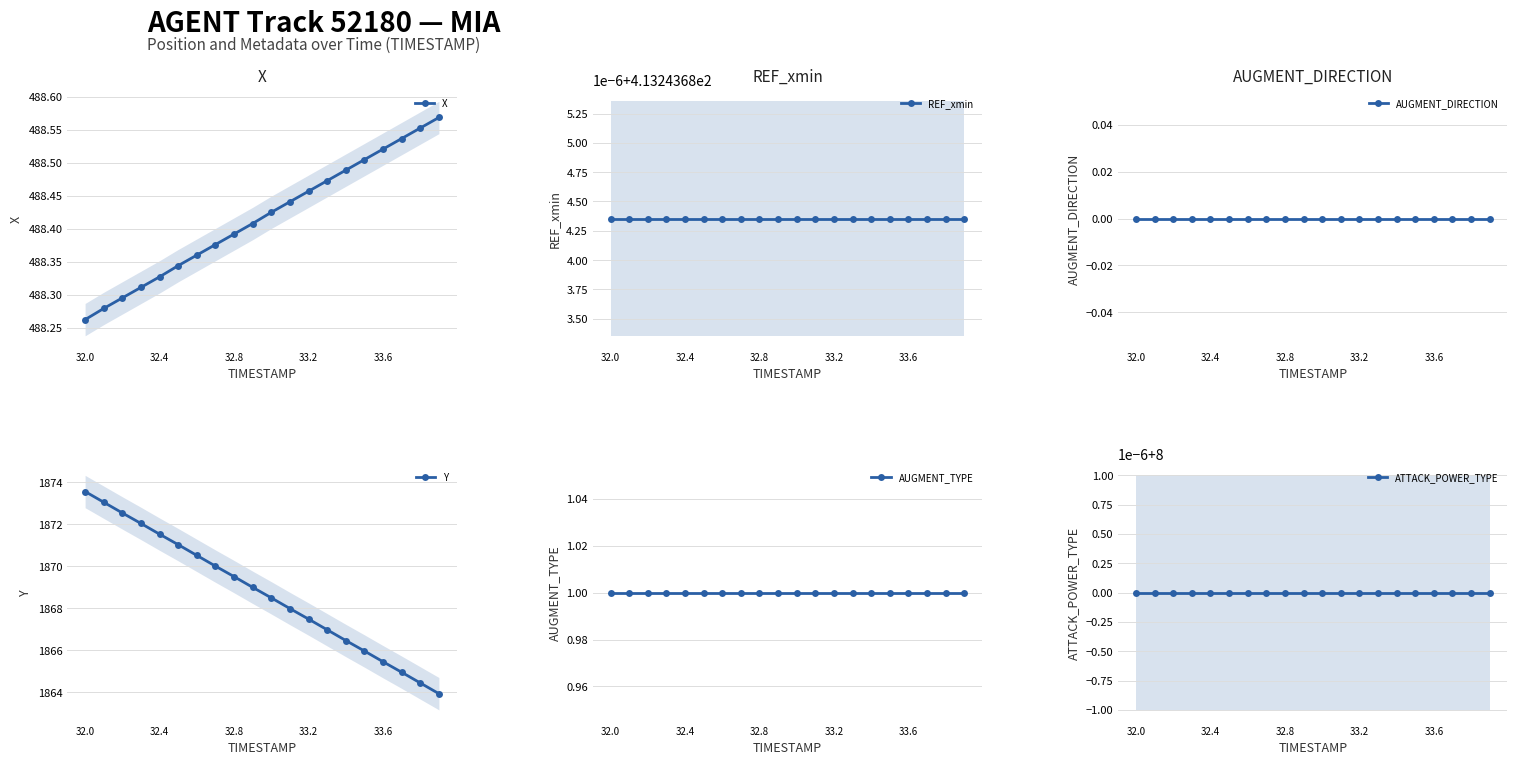

What is the value of the ATTACK_POWER_TYPE point at the 8th from the left?

8.0